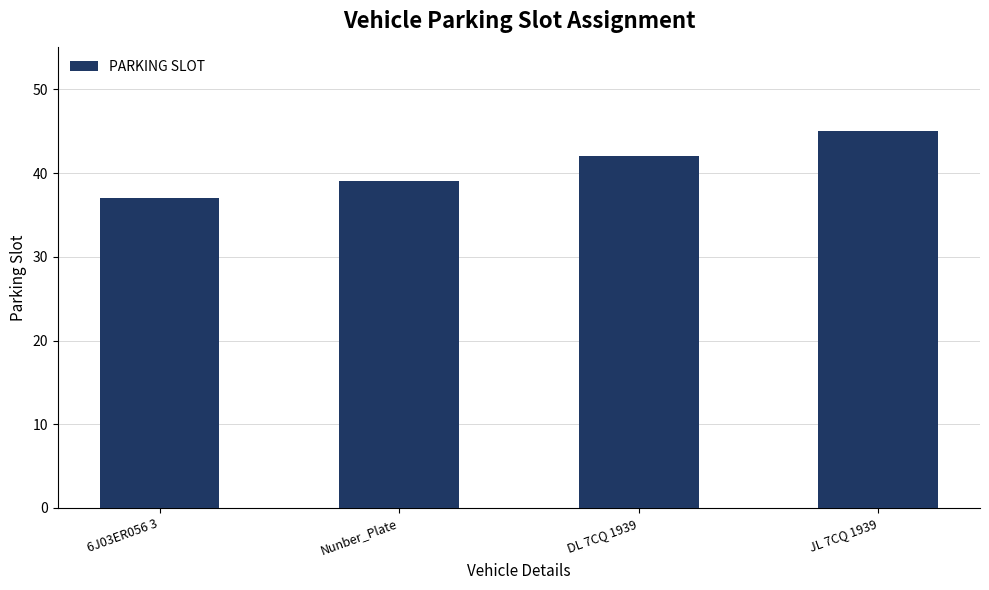

Between DL 7CQ 1939 and JL 7CQ 1939, which is larger?

JL 7CQ 1939